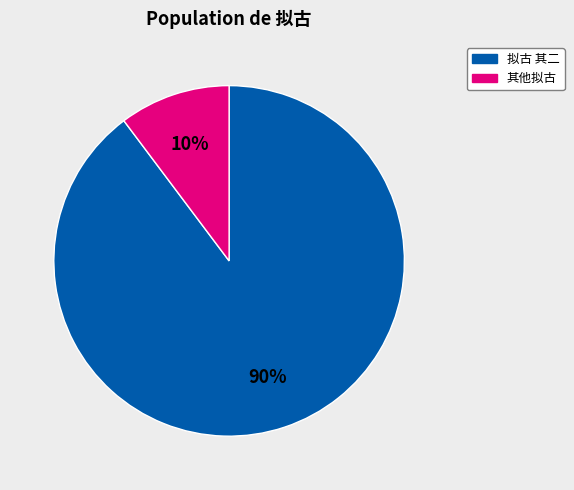

Does any single category account for the majority?

Yes